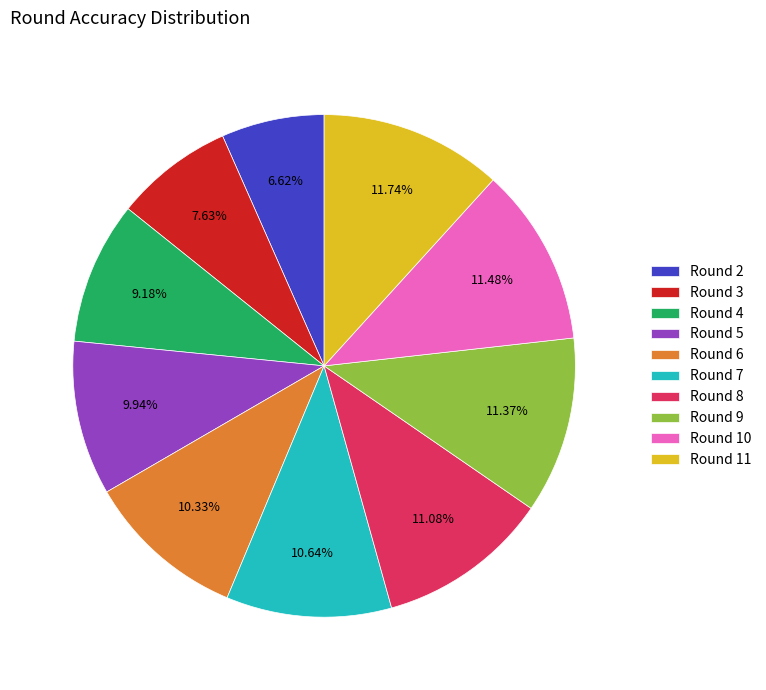

Which has a higher value, Round 6 or Round 2?

Round 6